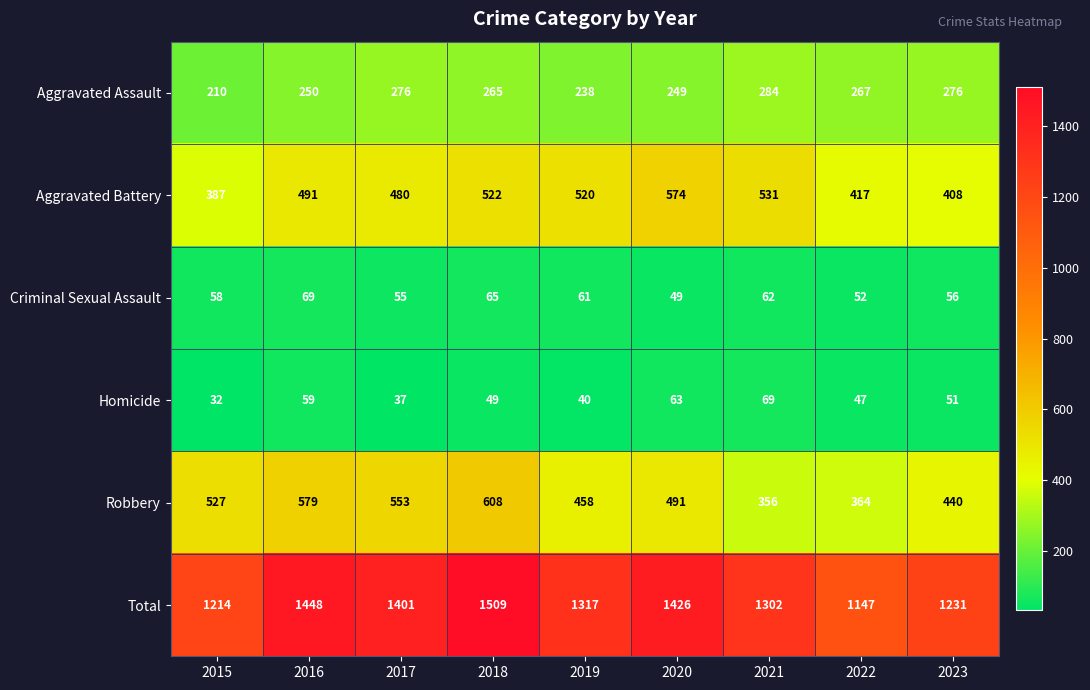

Which series has the largest total across all categories?

Total